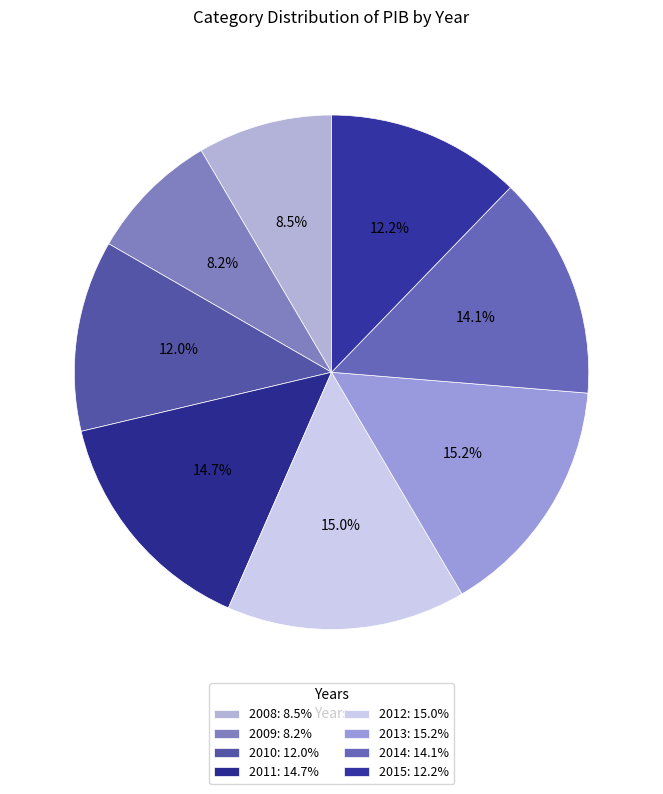

How many segments does this pie chart have?

8